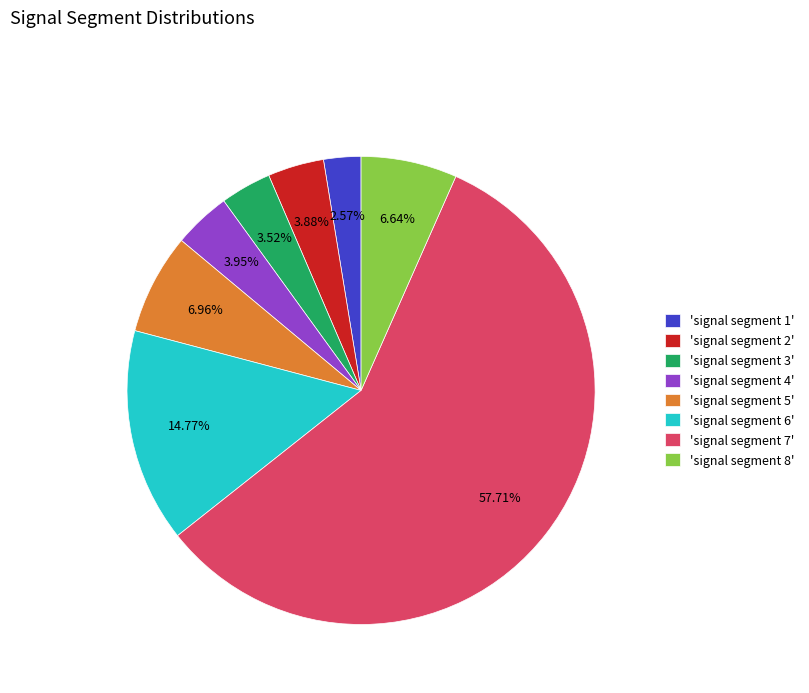

Between 'signal segment 4' and 'signal segment 1', which is larger?

'signal segment 4'